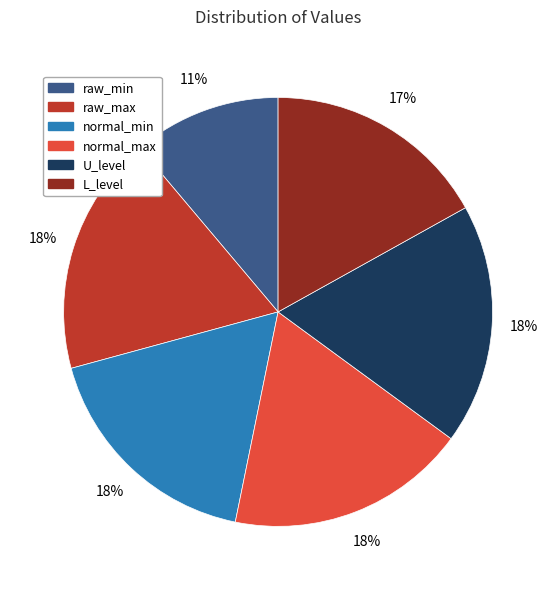

To the nearest percent, what is the difference between the normal_min and L_level slice percentages?

1%